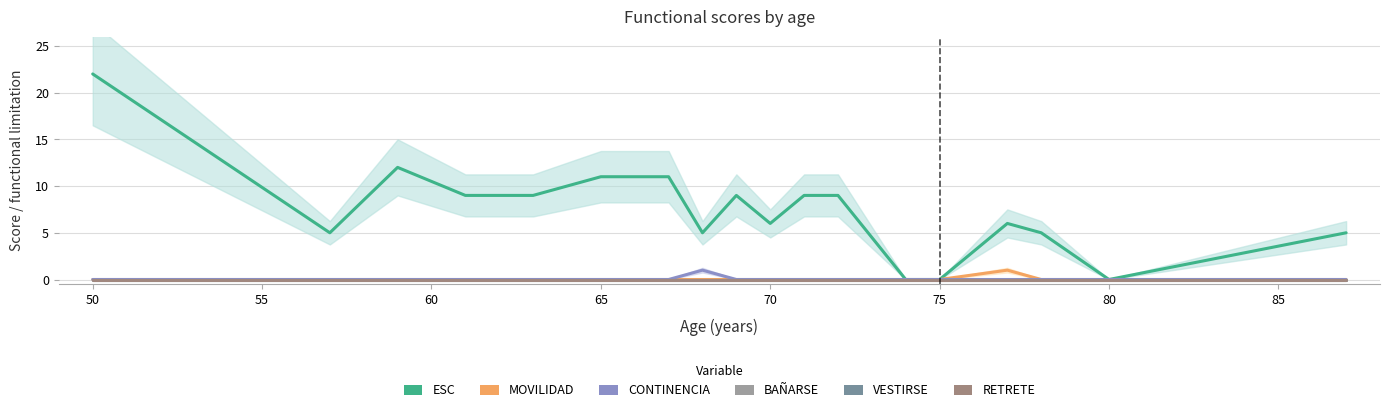

True or false: CONTINENCIA and VESTIRSE cross at least once.

False